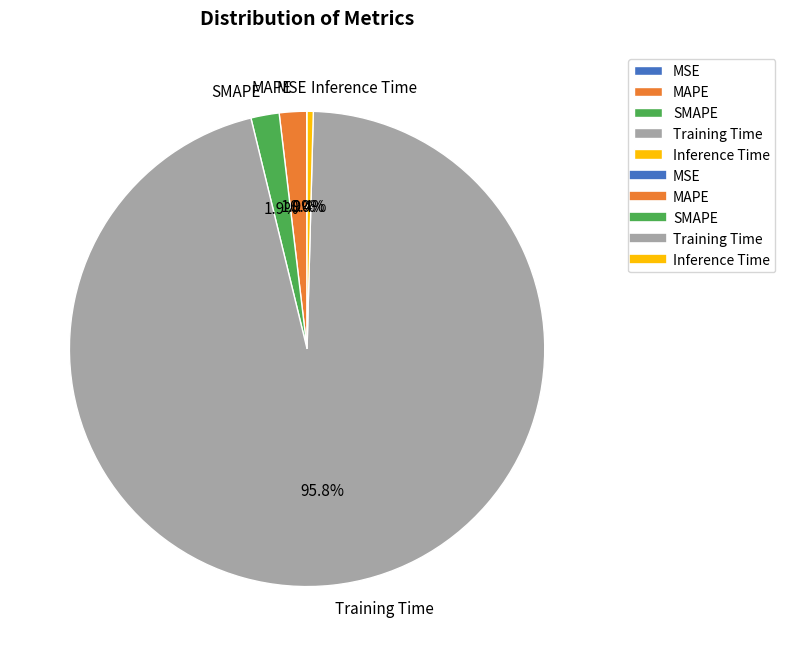

To the nearest percent, what portion does Training Time represent?

96%